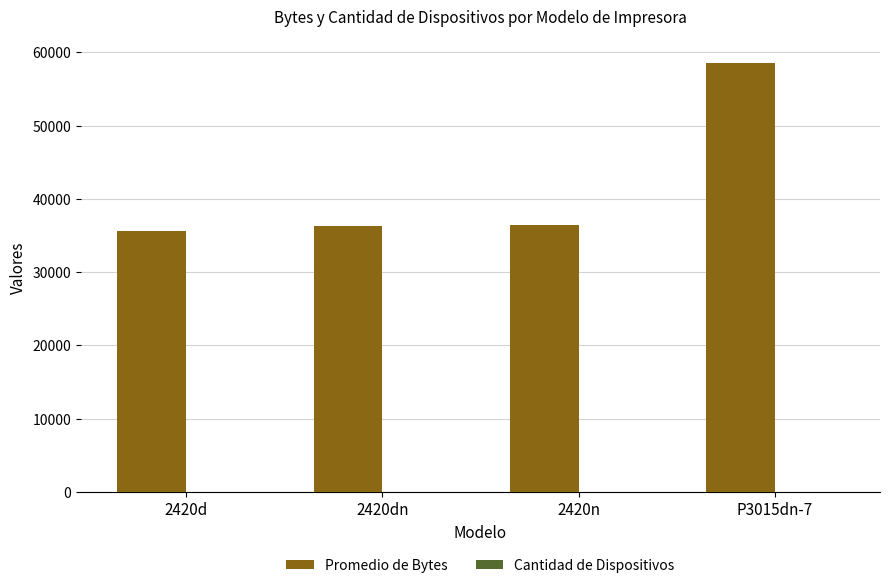

True or false: Promedio de Bytes has a value of 23958.7 at 2420n.

False